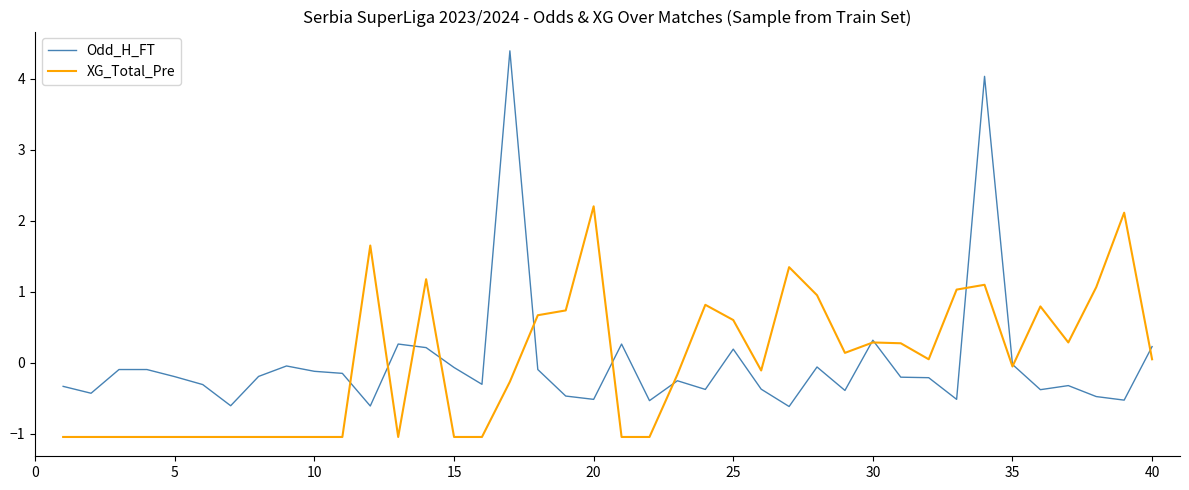

What is the lowest value of the Odd_H_FT series?

-0.6